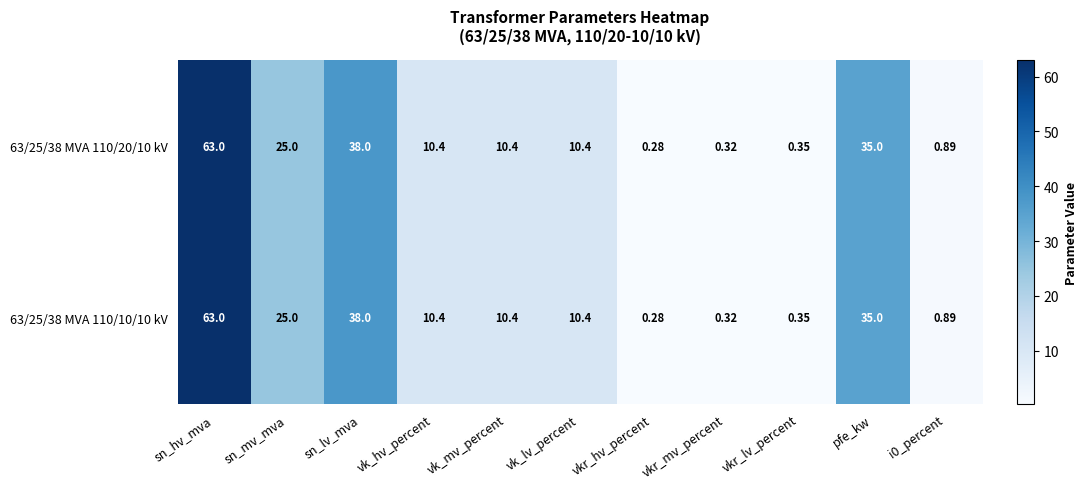

Is the value of 63/25/38 MVA 110/10/10 kV at pfe_kw greater than the value of 63/25/38 MVA 110/20/10 kV at vkr_lv_percent?

Yes